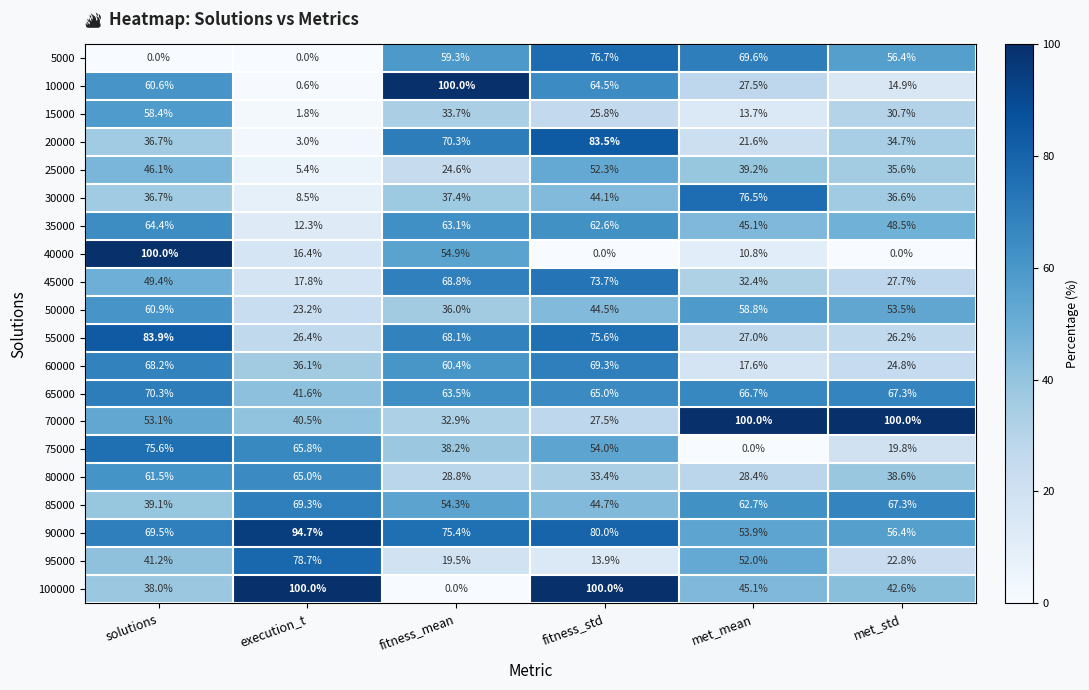

What is the difference between the maximum and second lowest values in the 90000 series?

38.3